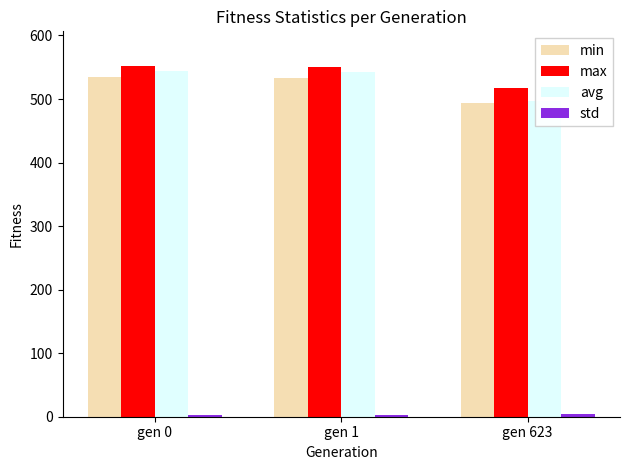

What is the sum of the std values at gen 0 and gen 623?

7.2